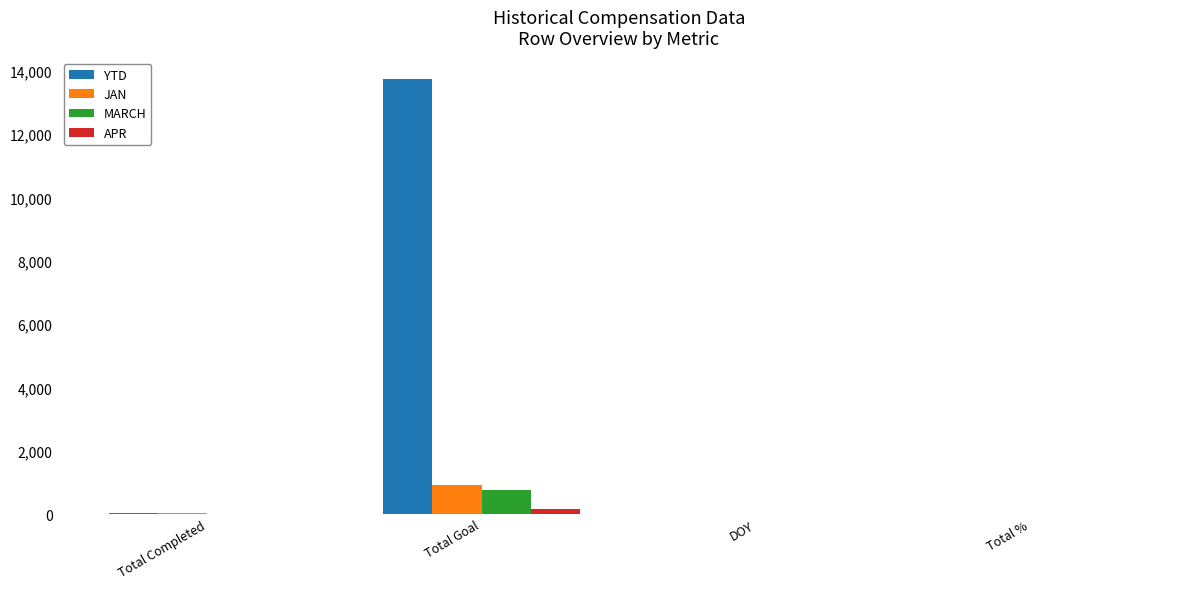

Between Total Goal and Total %, which series saw the biggest shift?

YTD